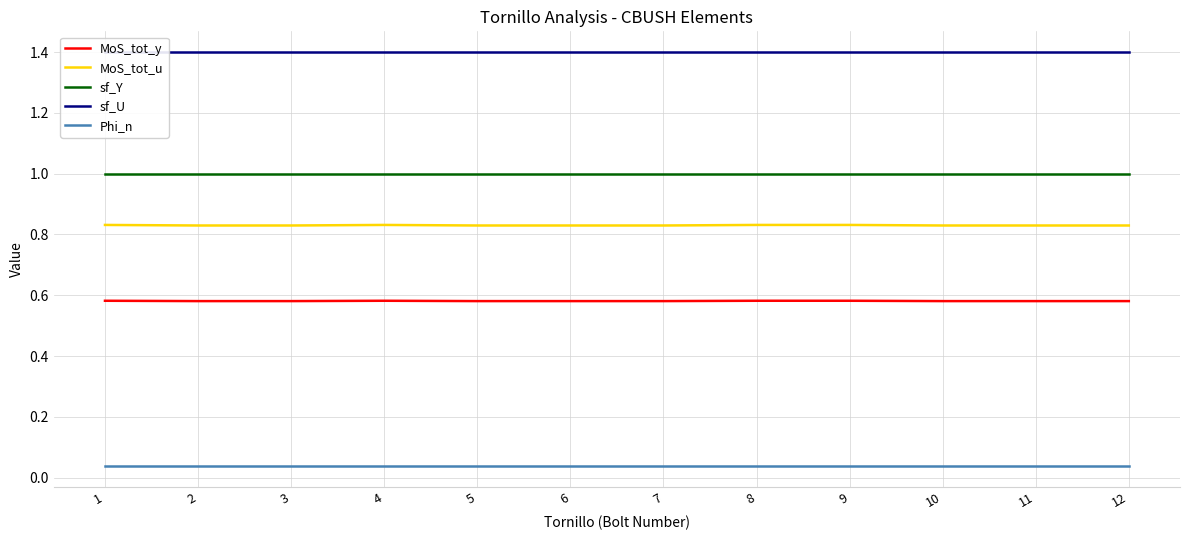

True or false: sf_U and MoS_tot_y intersect in this chart.

False